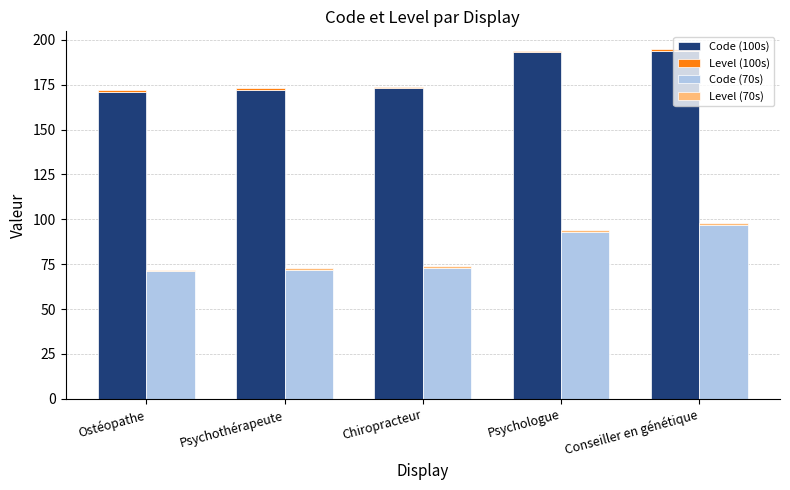

Between Psychothérapeute and Ostéopathe, which is larger?

Psychothérapeute